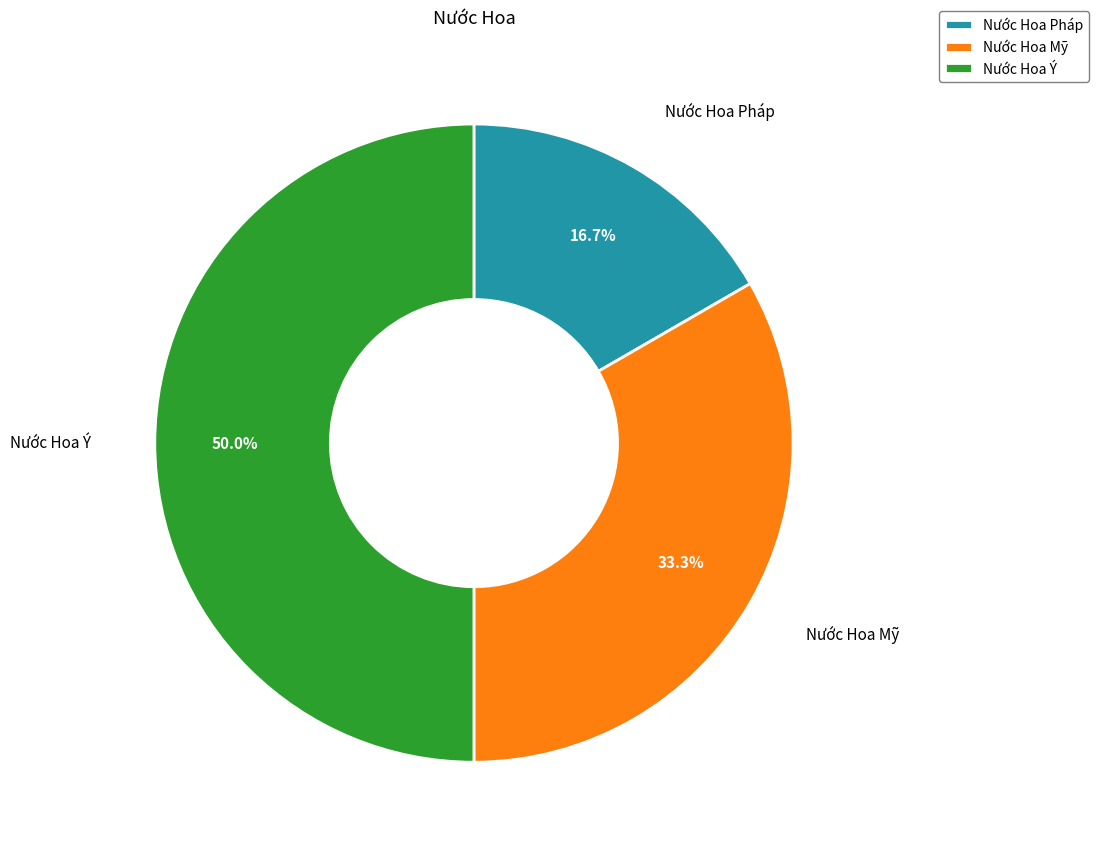

Count the number of slices in the pie.

3